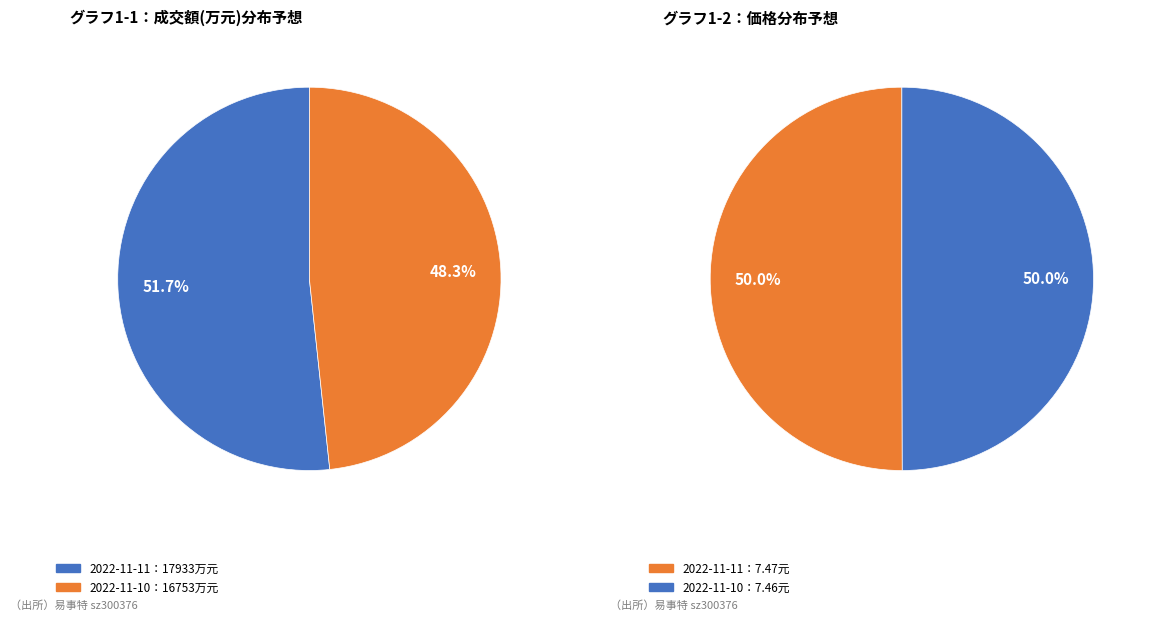

Rank the categories by value from lowest to highest.

2022-11-10, 2022-11-11